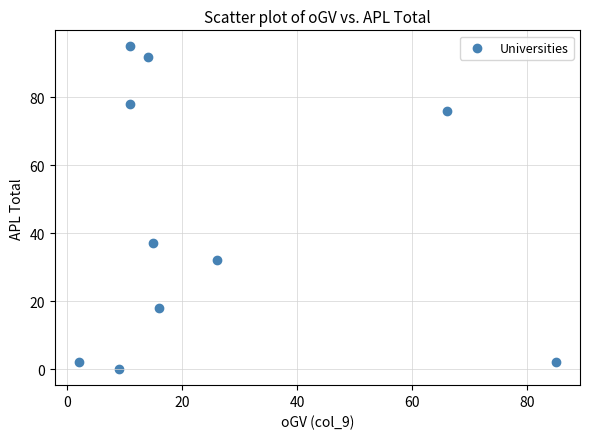

What Y value in the scatter plot is closest to 47?

37